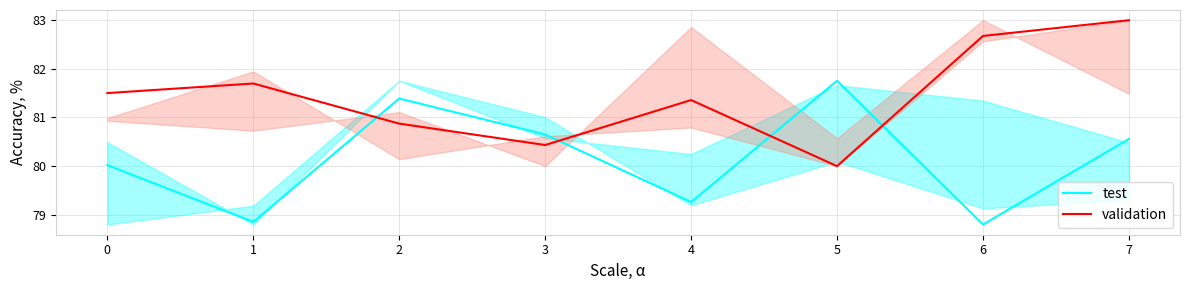

At which label is validation closest to 81?

2